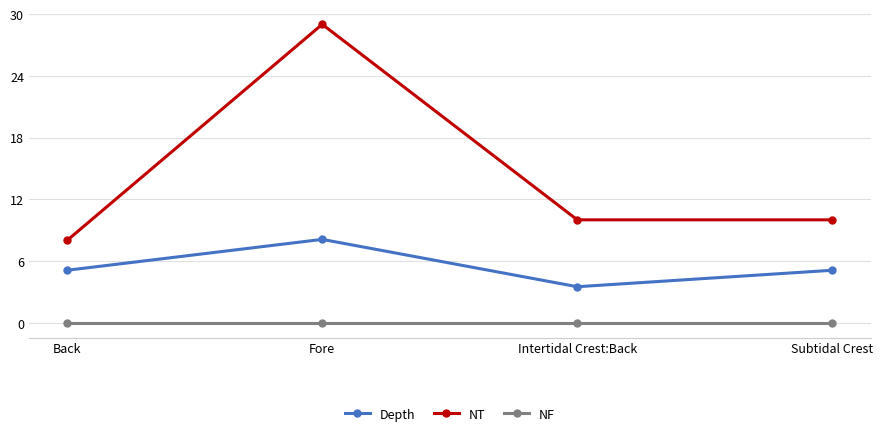

At which label does Depth reach its minimum?

Intertidal Crest:Back